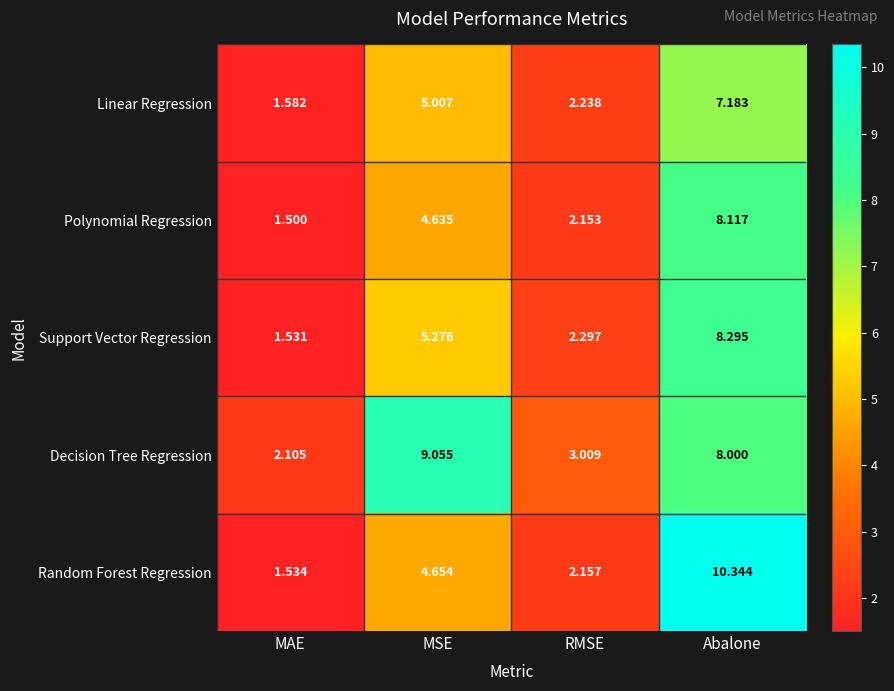

At which category is the sum across all series the highest?

Abalone